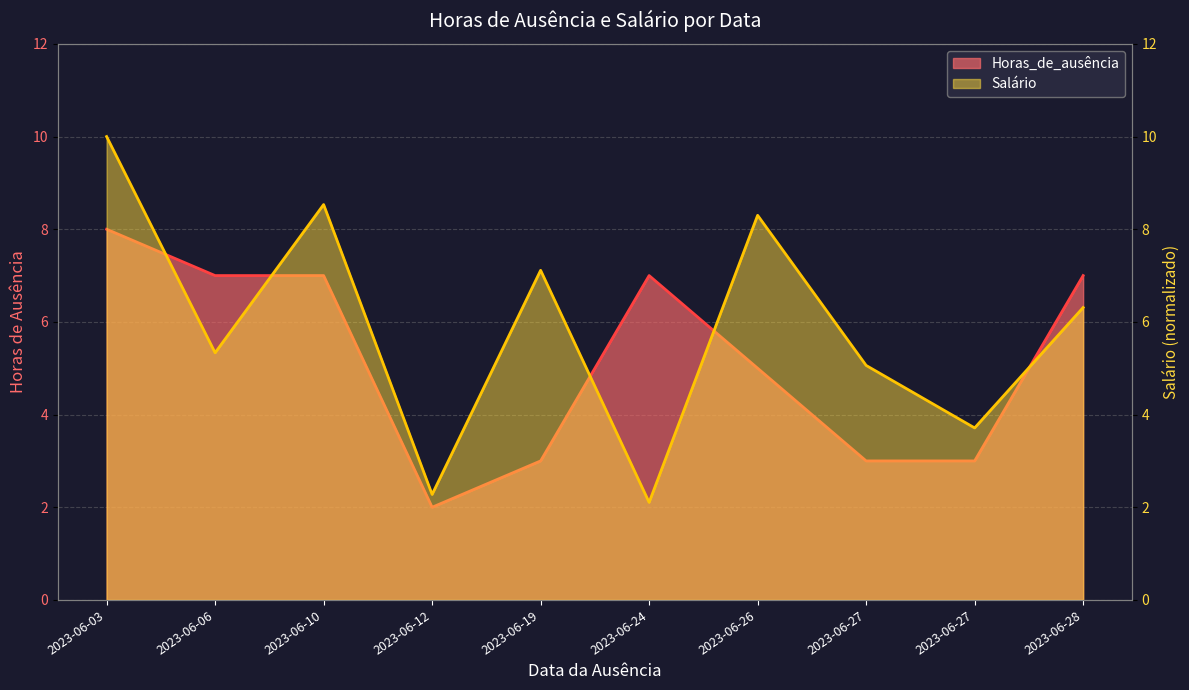

What is the approximate value of Horas_de_ausência at 2023-06-06?

7.0